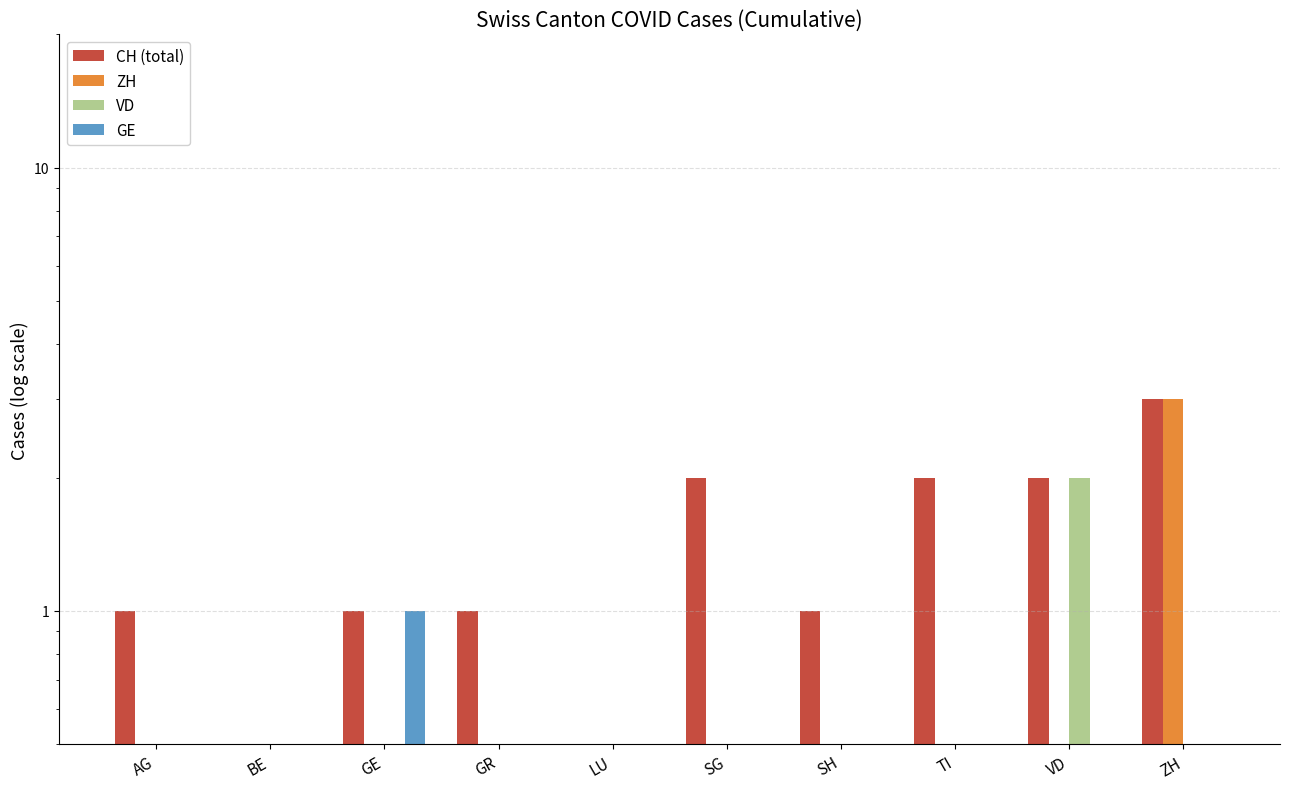

What is the difference between the maximum and minimum values in the CH (total) series?

3.0